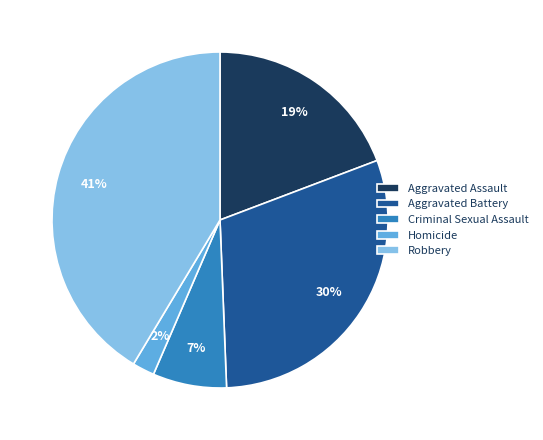

To the nearest percent, what is the average slice percentage?

20%